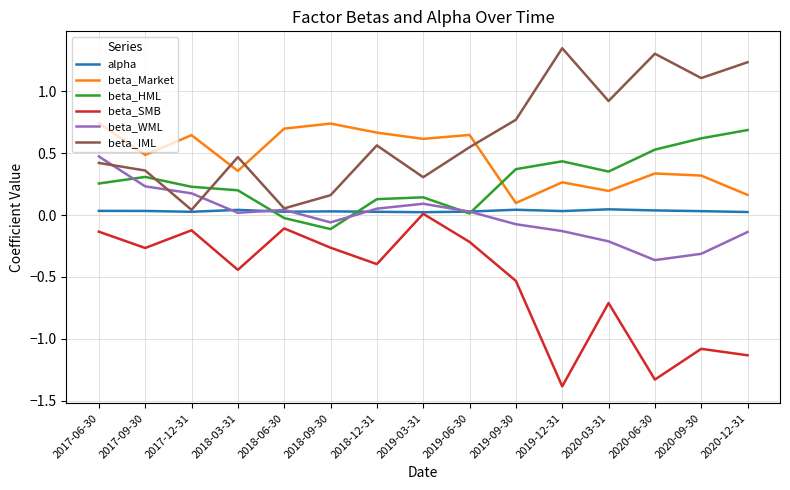

Does the chart display data point markers on the line(s)?

No